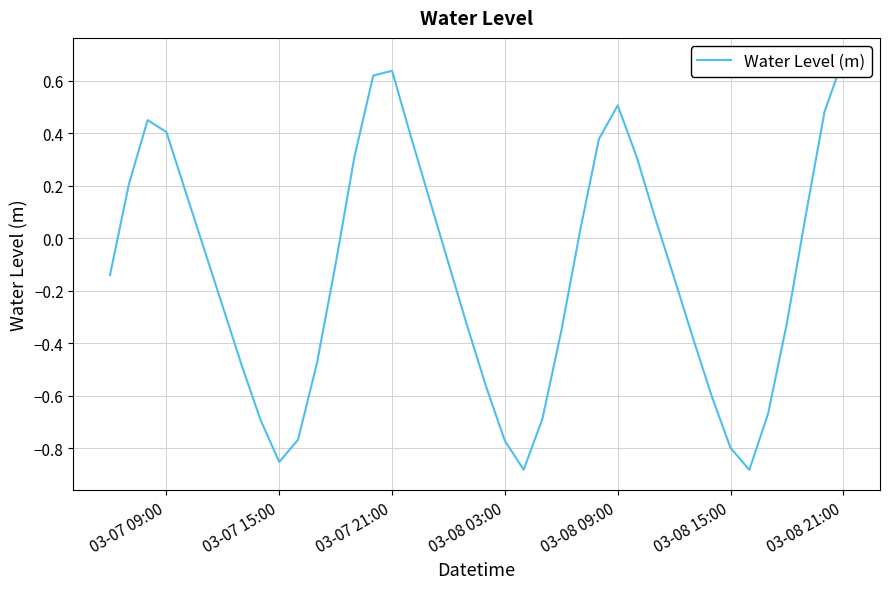

How many lines are shown in the chart?

1